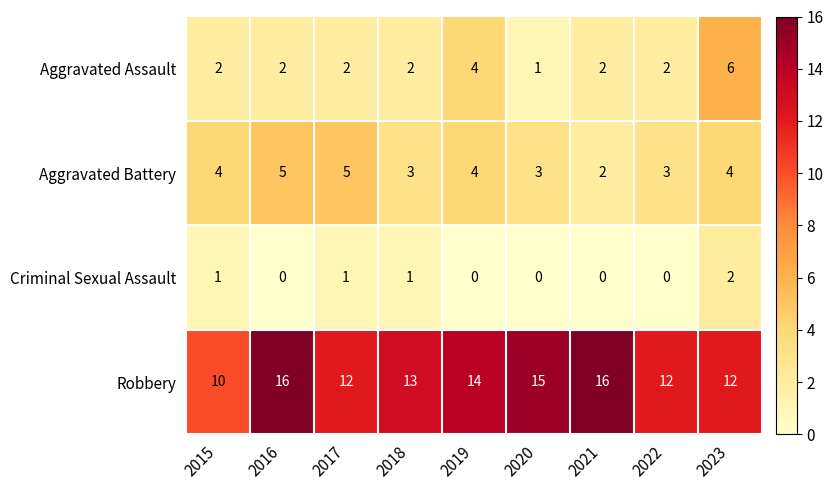

At which label does Robbery first exceed 13?

2016